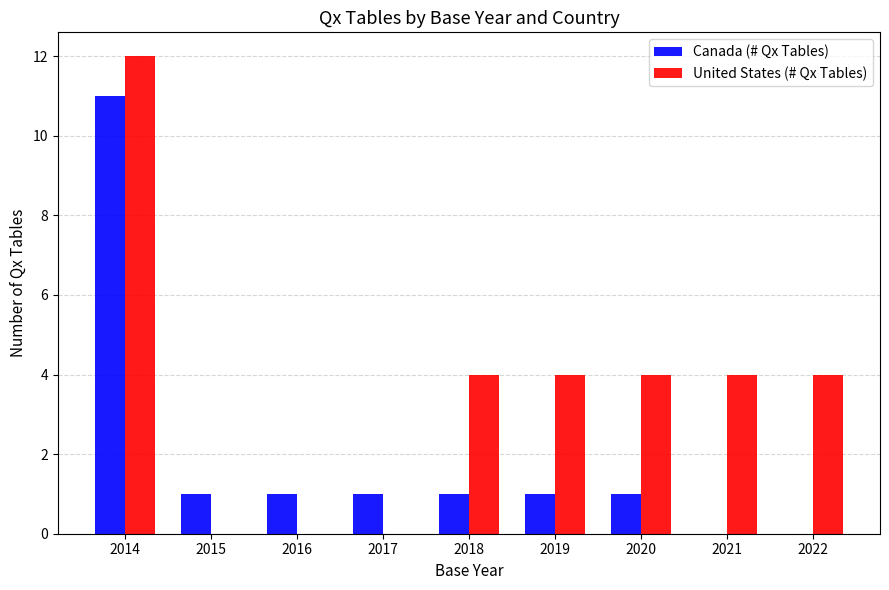

Is the value of United States (# Qx Tables) at 2015 greater than the value of Canada (# Qx Tables) at 2020?

No